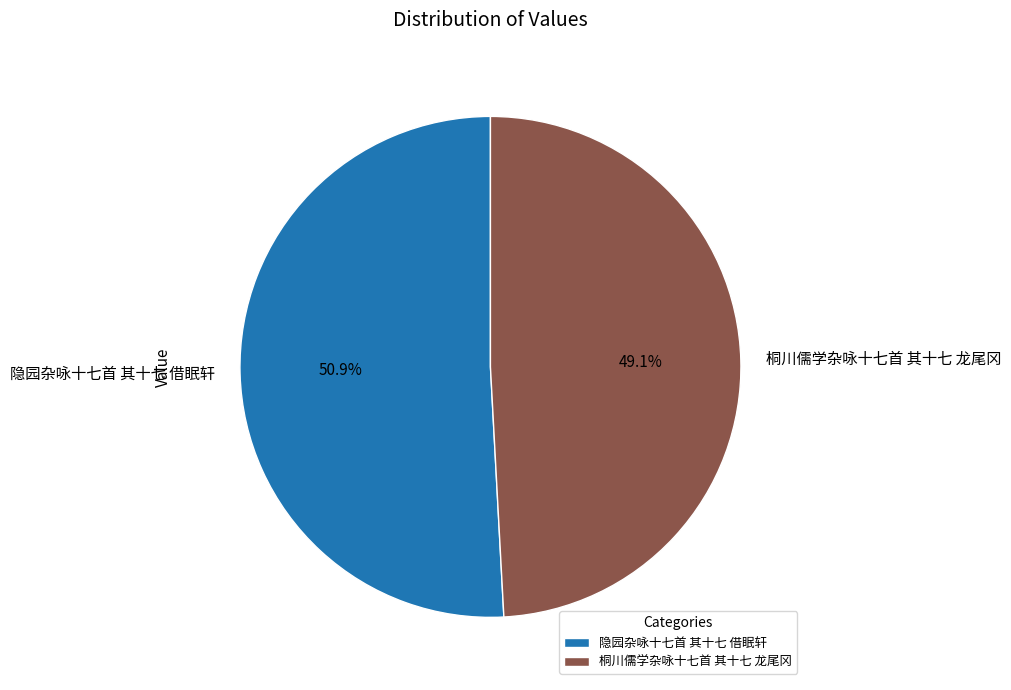

To the nearest percent, what portion does 桐川儒学杂咏十七首 其十七 龙尾冈 represent?

49%